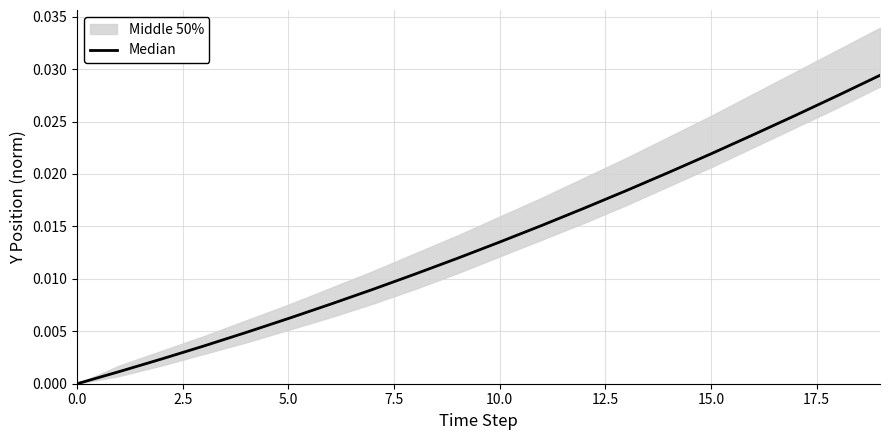

Which category has the highest value across all series?

19